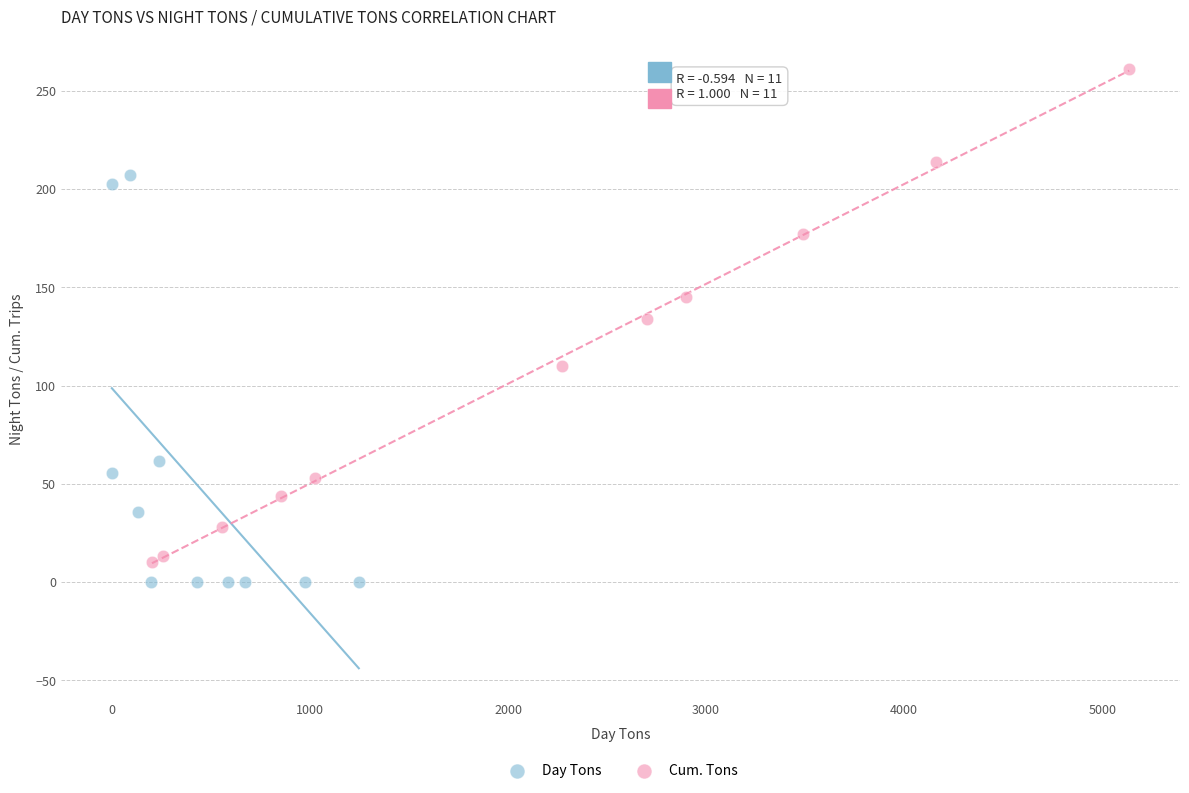

Which series has the widest spread of Y values?

Cum. Tons